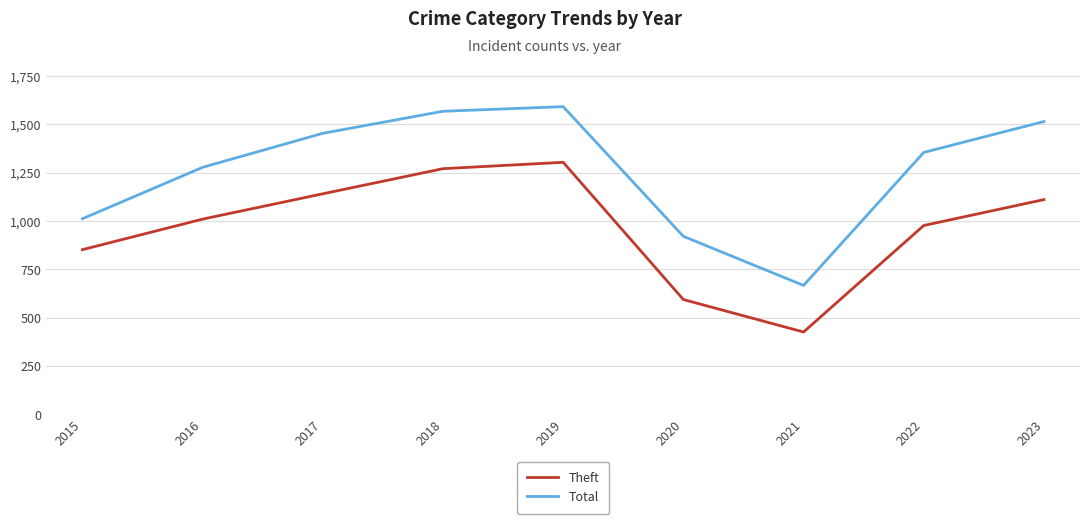

At which category does Theft reach its first local peak?

2019